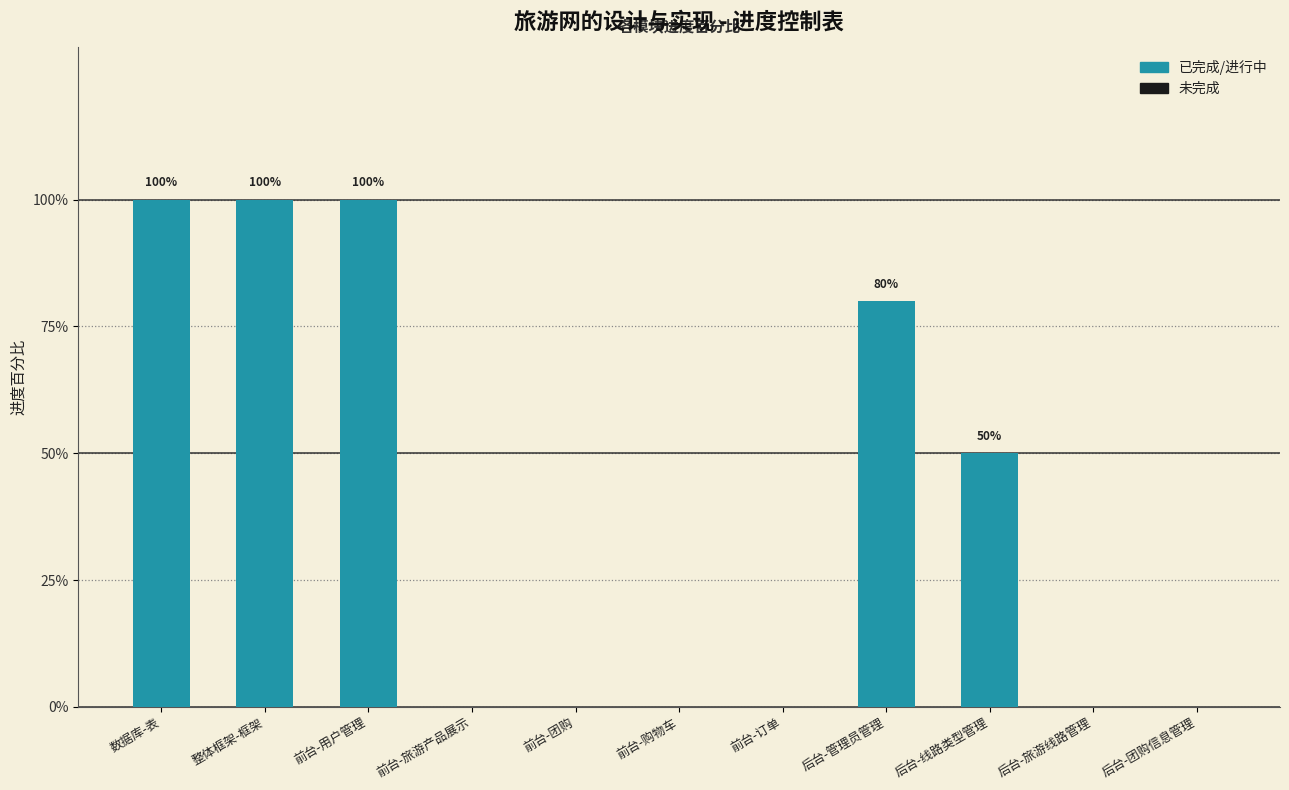

The chart shows a value of 0.3 at 后台-团购信息管理. True or false?

False